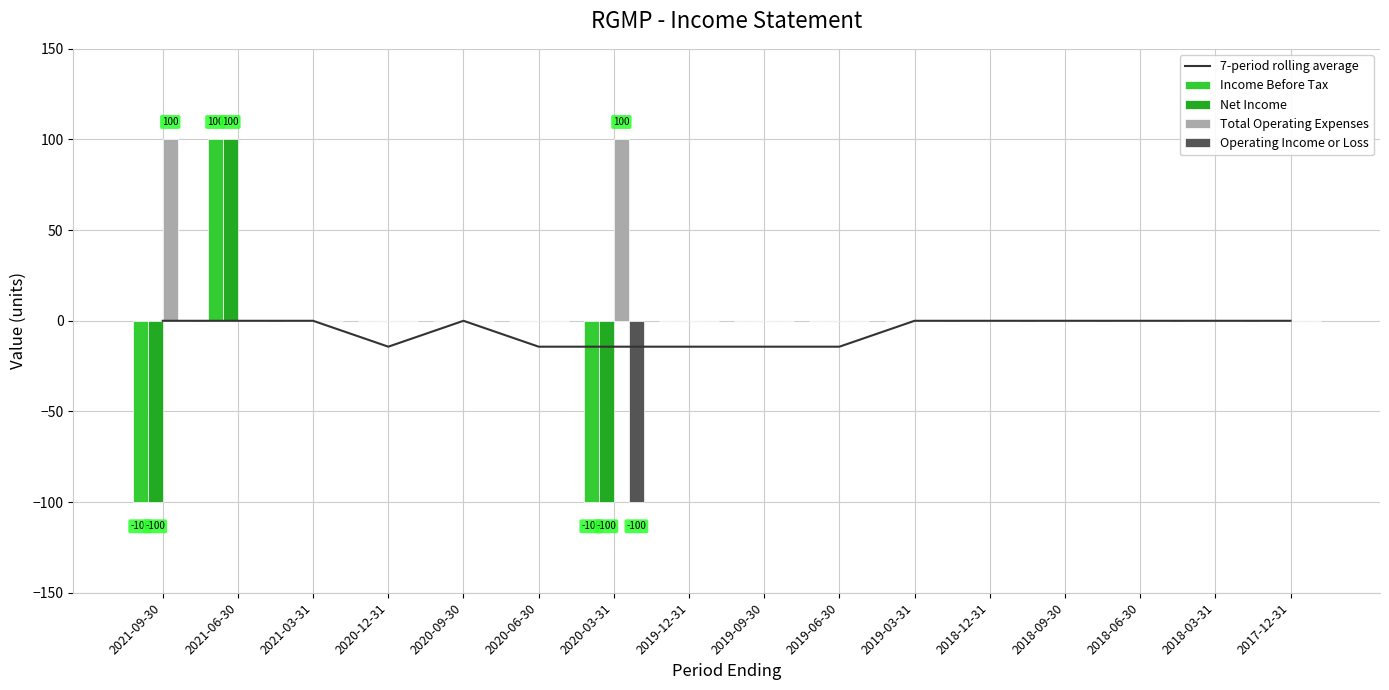

True or false: Operating Income or Loss has a value of 0 at 2020-12-31.

True